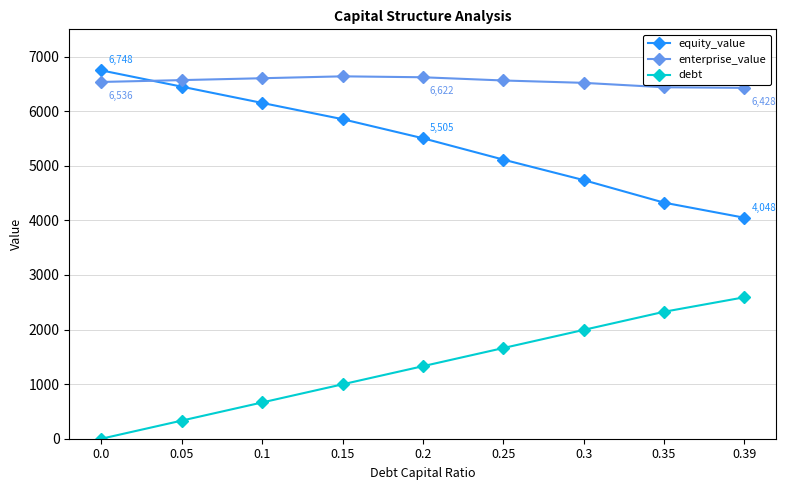

Rank the series at 0.35 from lowest to highest value.

debt, equity_value, enterprise_value